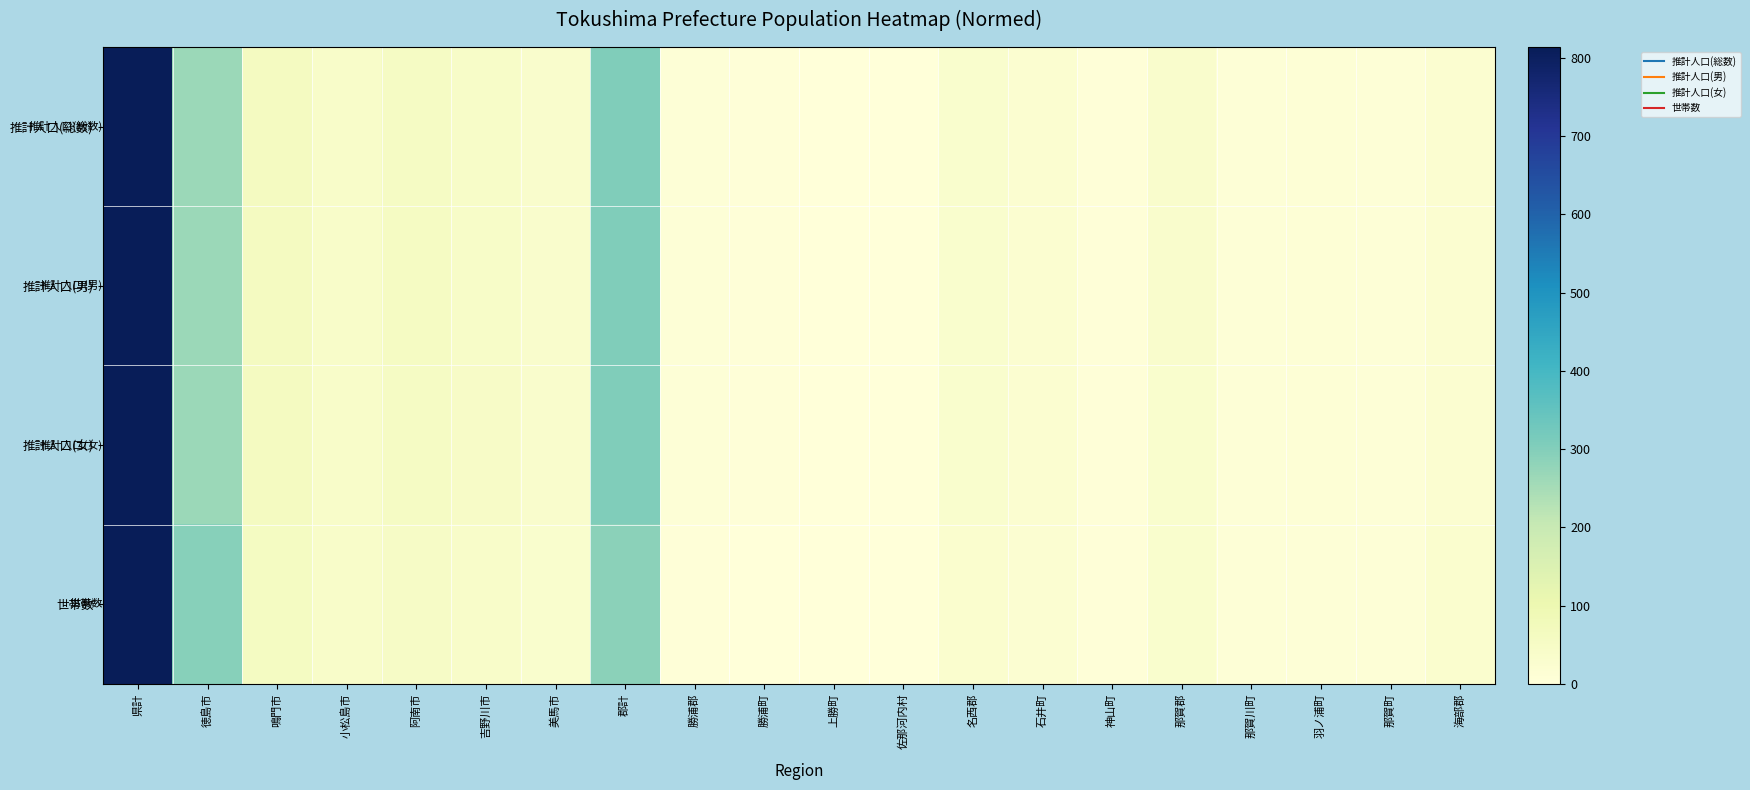

Which series changed the most between 美馬市 and 上勝町?

推計人口(女)